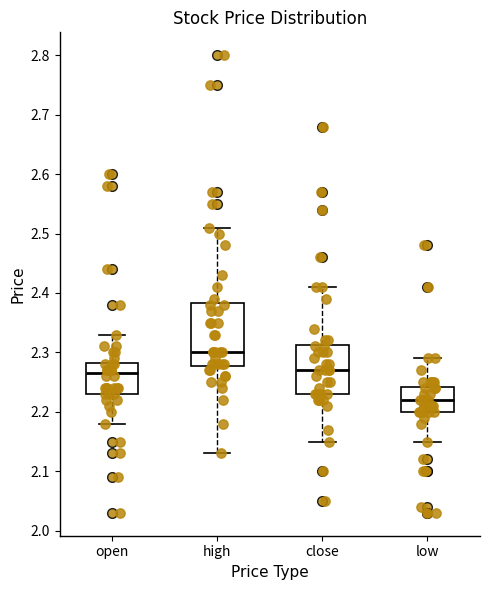

Reading left to right, read every box against the y-axis: the position of its median line, the range the box covers, and the ends of its whiskers. The values are not printed on the chart, so give them approximately, as read against the axis.

open: median 2.27, box 2.23 to 2.28, whiskers 2.18 to 2.33
high: median 2.30, box 2.28 to 2.38, whiskers 2.13 to 2.51
close: median 2.27, box 2.23 to 2.31, whiskers 2.15 to 2.41
low: median 2.22, box 2.20 to 2.24, whiskers 2.15 to 2.29